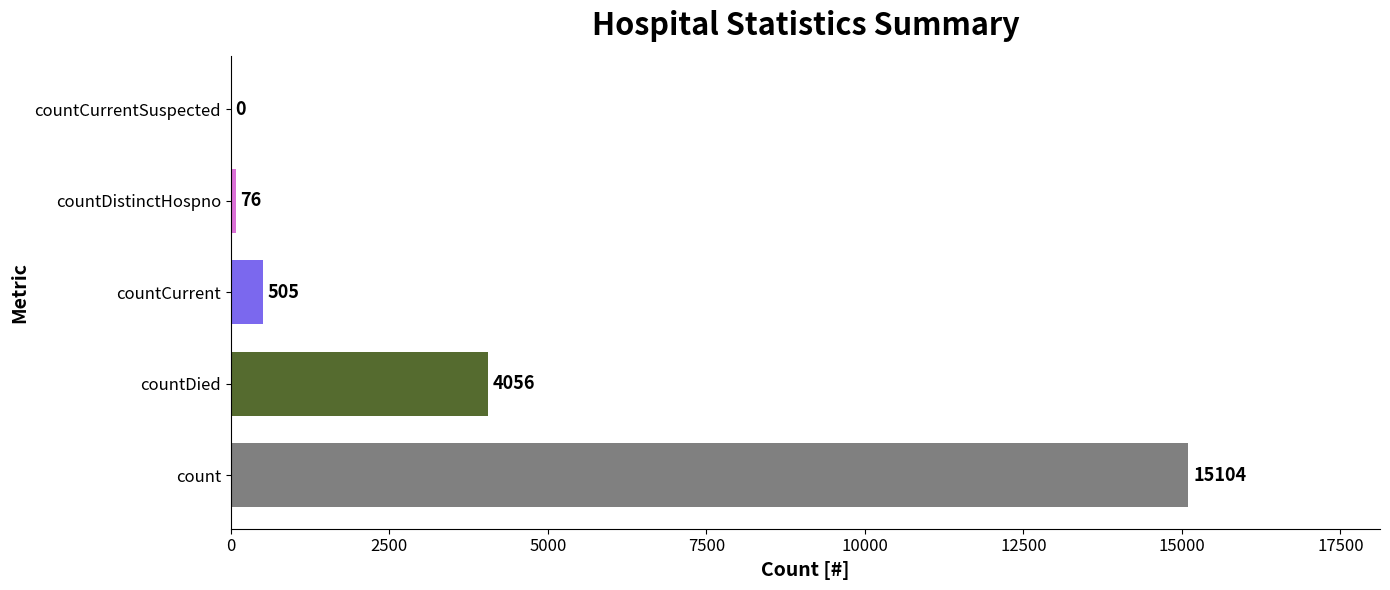

What is the approximate value at countDistinctHospno, to the nearest 50?

100